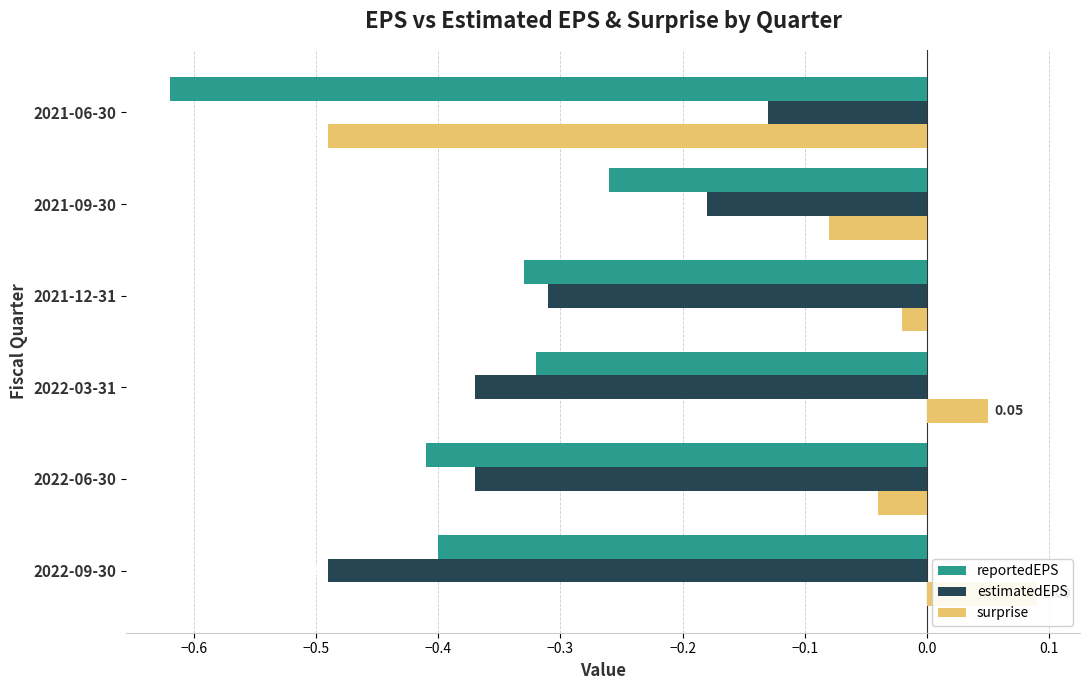

Between 2021-09-30 and 2022-09-30, which is larger?

2021-09-30